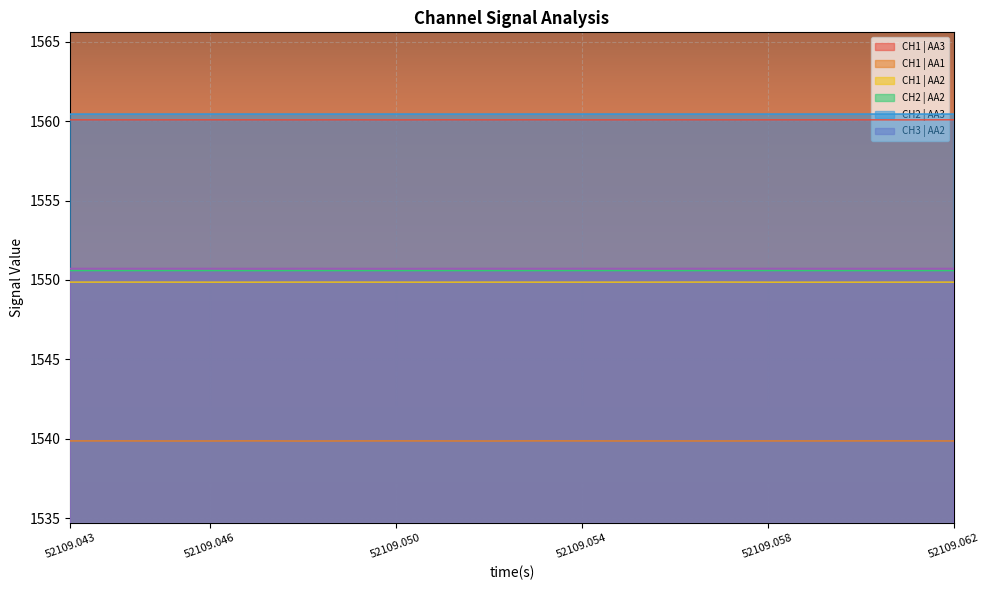

What is the smallest value displayed?

1539.9